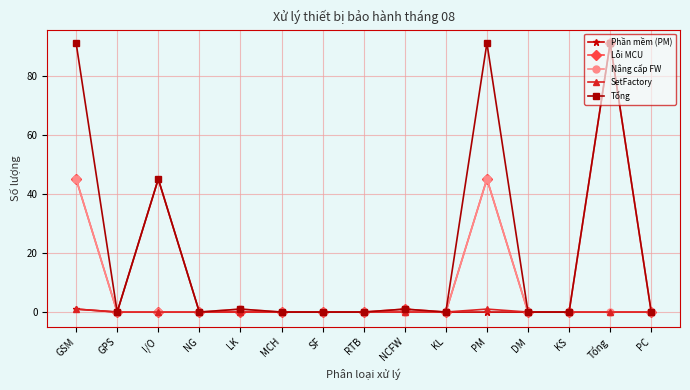

Reading right to left, what are all the values shown in this chart?

Phần mềm (PM): 0	0	0	0	0	0	0	0	0	0	0	0	45	0	1
Lỗi MCU: 0	91	0	0	45	0	1	0	0	0	0	0	0	0	45
Nâng cấp FW: 0	0	0	0	45	0	0	0	0	0	1	0	0	0	45
SetFactory: 0	0	0	0	1	0	0	0	0	0	0	0	0	0	1
Tổng: 0	91	0	0	91	0	1	0	0	0	1	0	45	0	91